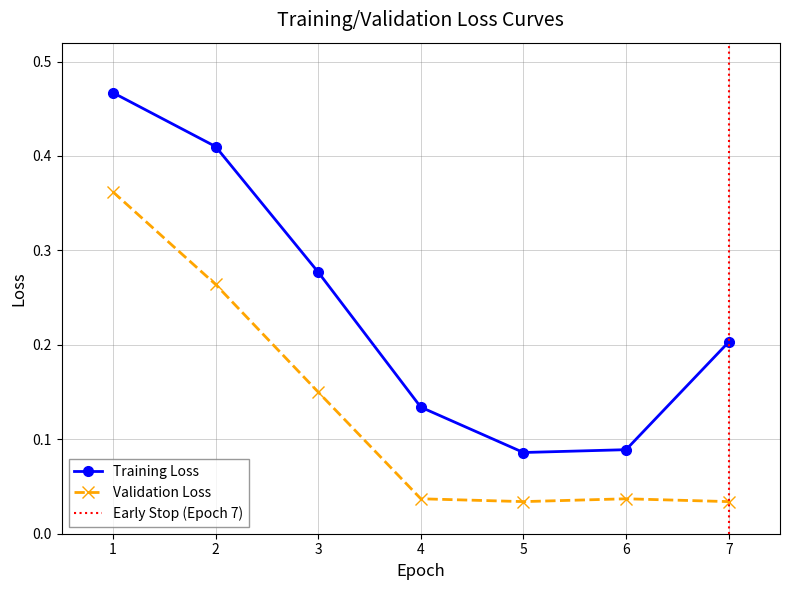

True or false: Training Loss has more than 1 interior local peaks.

False